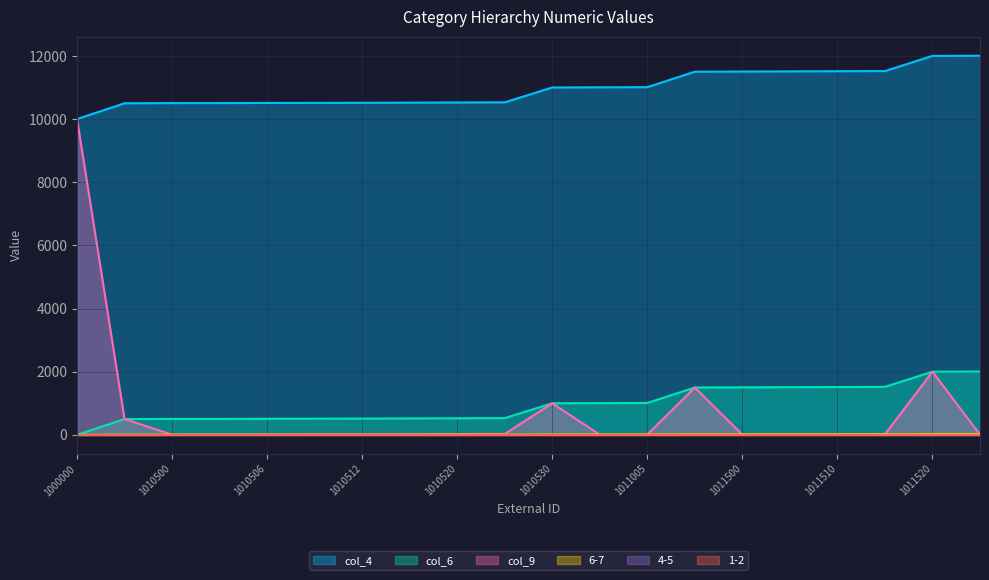

What is the sum of the col_6 values at 1011515 and 1010512?

22035